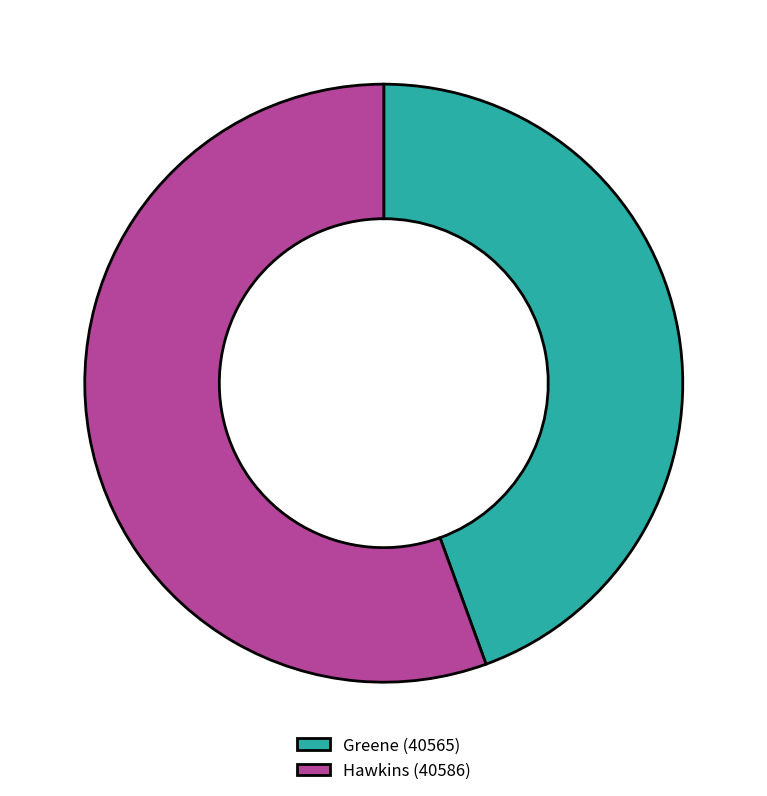

Is it true that Greene (40565) is 44% of the pie?

True